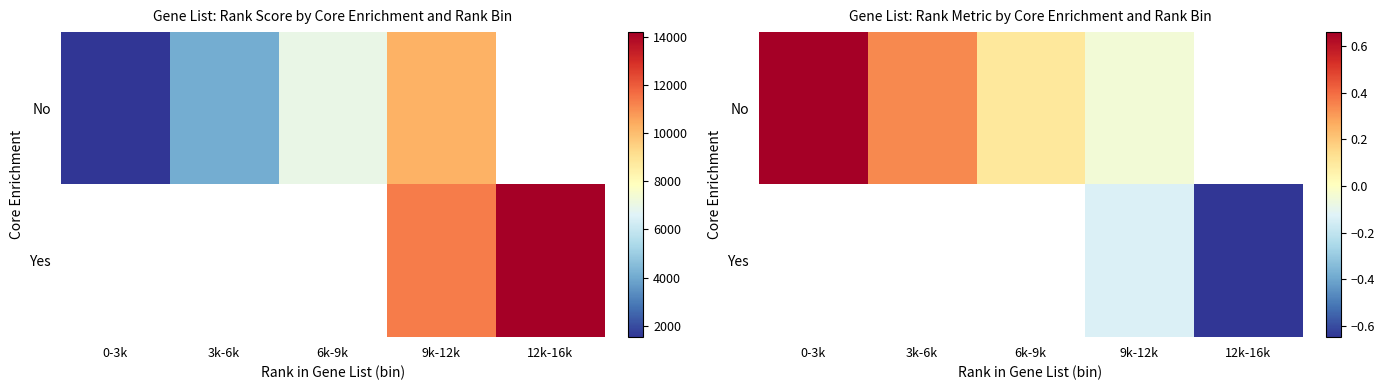

How many values in the No series are below 0?

1